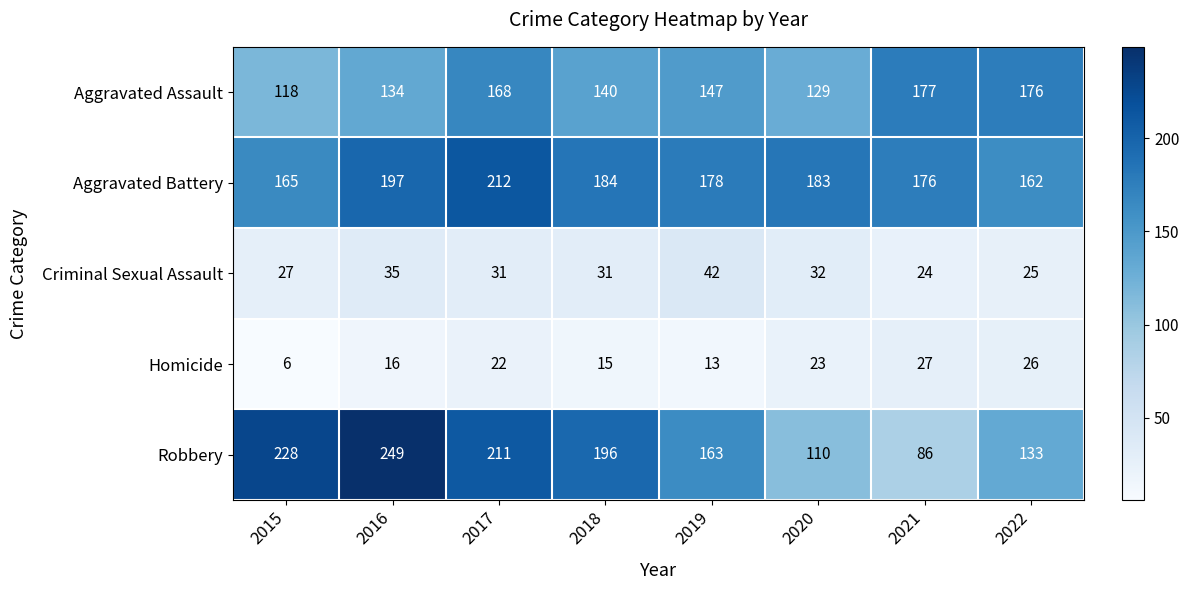

What is the difference between the Homicide values at 2019 and 2017?

9